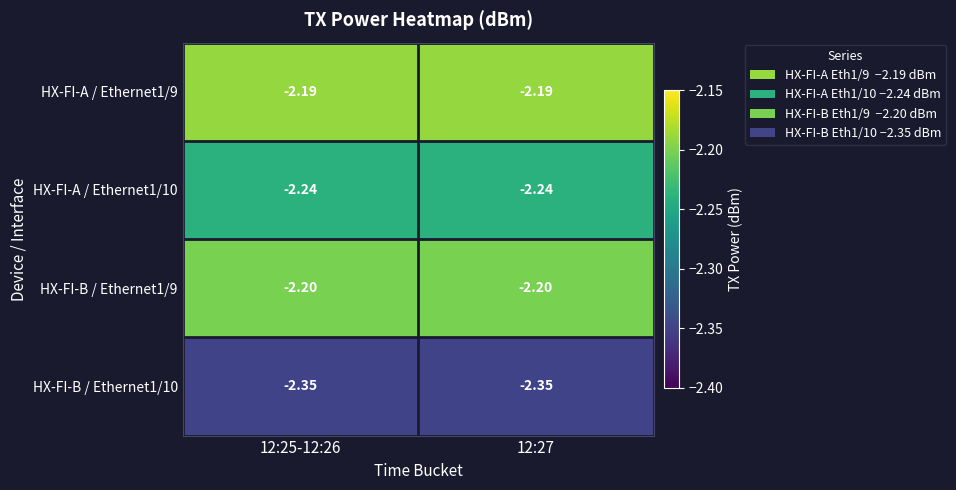

Is the value of HX-FI-A / Ethernet1/9 at 12:25-12:26 greater than the value of HX-FI-A / Ethernet1/10 at 12:25-12:26?

Yes